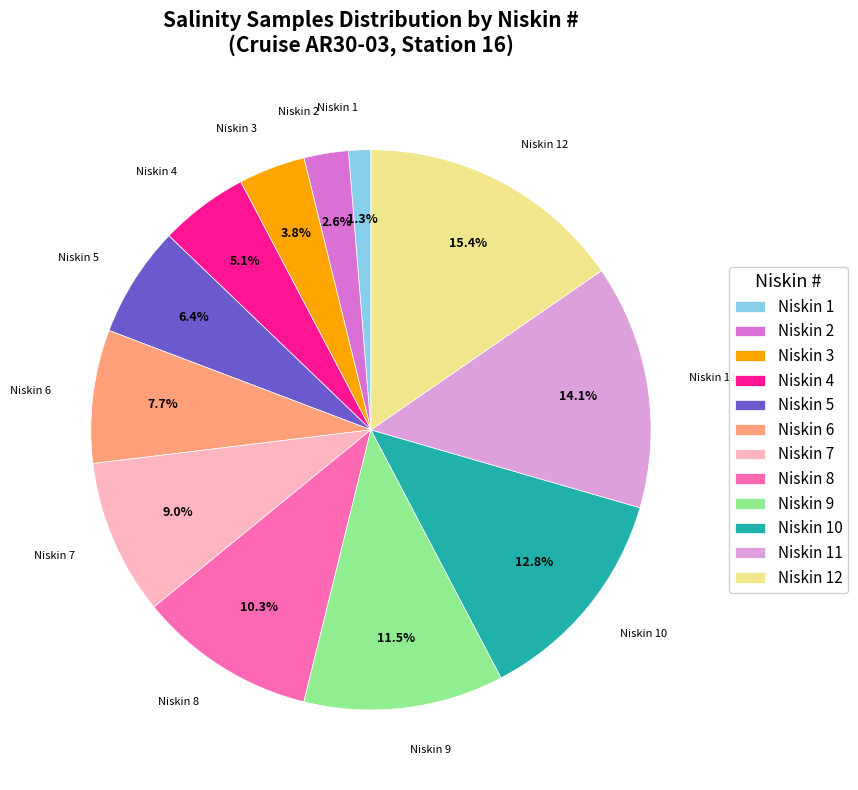

Is the sum of Niskin 1 and Niskin 11 greater than half?

No